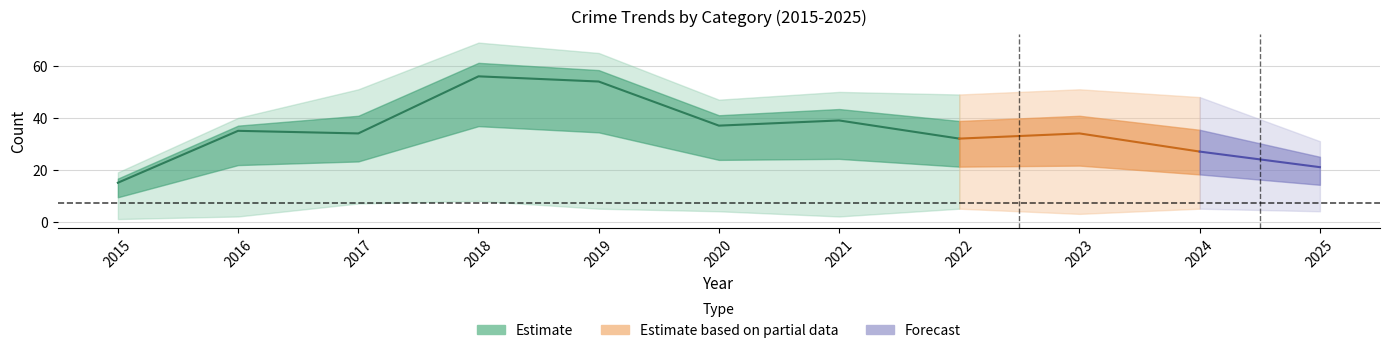

Which has a higher value, 2019 or 2022?

2019